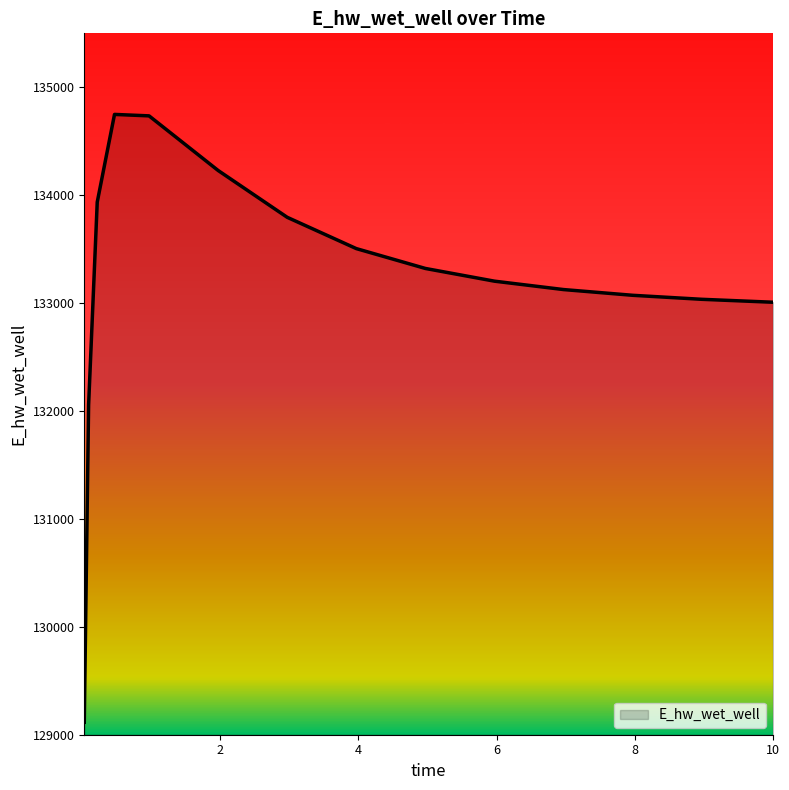

What is the greatest value displayed?

134748.6